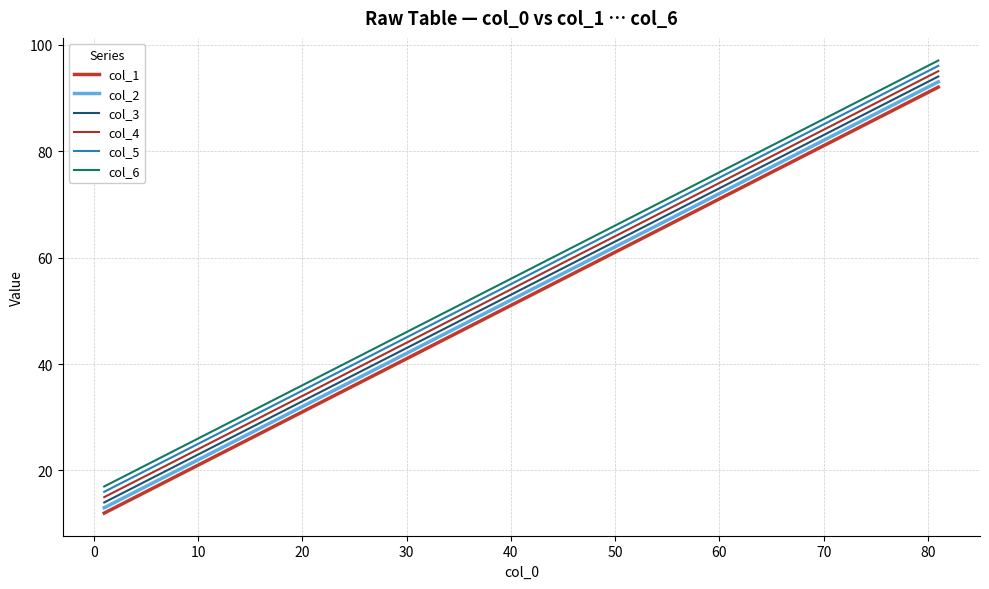

What is the average value of the col_2 series?

53